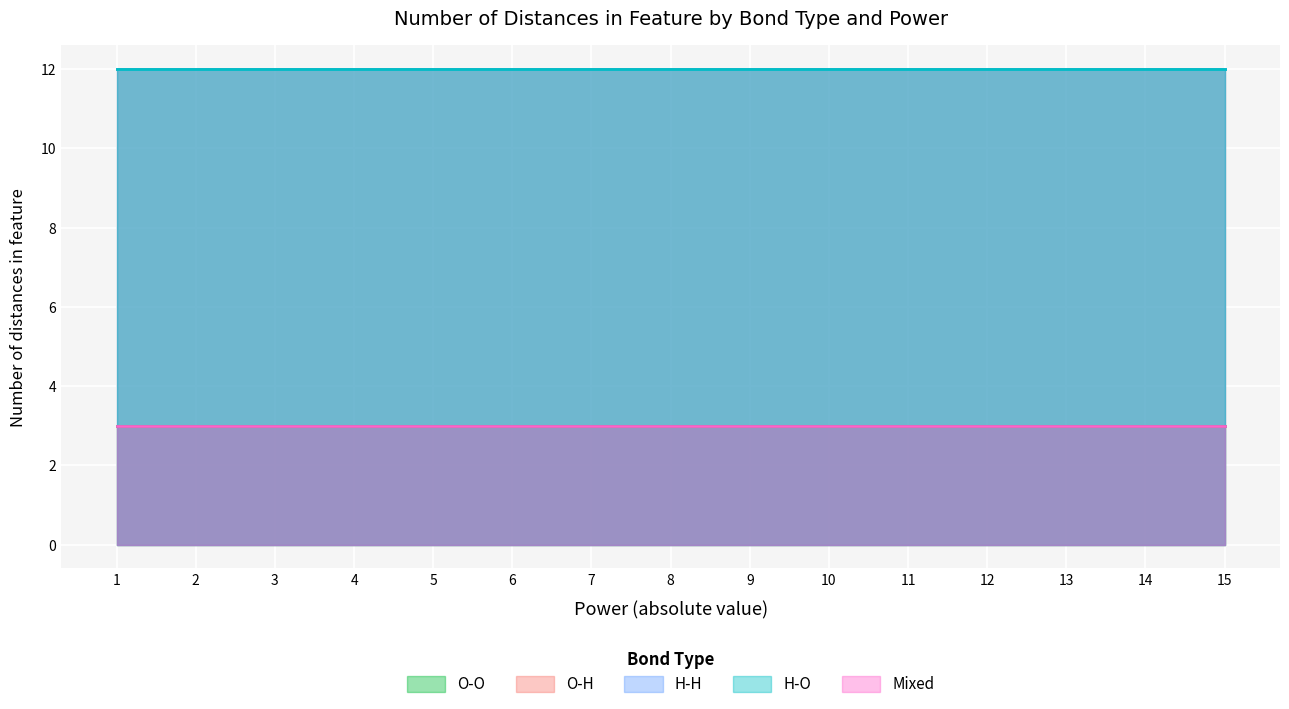

Reading left to right, what are all the values shown in this chart?

O-O: 1=3	2=3	3=3	4=3	5=3	6=3	7=3	8=3	9=3	10=3	11=3	12=3	13=3	14=3	15=3
O-H: 1=12	2=12	3=12	4=12	5=12	6=12	7=12	8=12	9=12	10=12	11=12	12=12	13=12	14=12	15=12
H-H: 1=12	2=12	3=12	4=12	5=12	6=12	7=12	8=12	9=12	10=12	11=12	12=12	13=12	14=12	15=12
H-O: 1=12	2=12	3=12	4=12	5=12	6=12	7=12	8=12	9=12	10=12	11=12	12=12	13=12	14=12	15=12
Mixed: 1=3	2=3	3=3	4=3	5=3	6=3	7=3	8=3	9=3	10=3	11=3	12=3	13=3	14=3	15=3